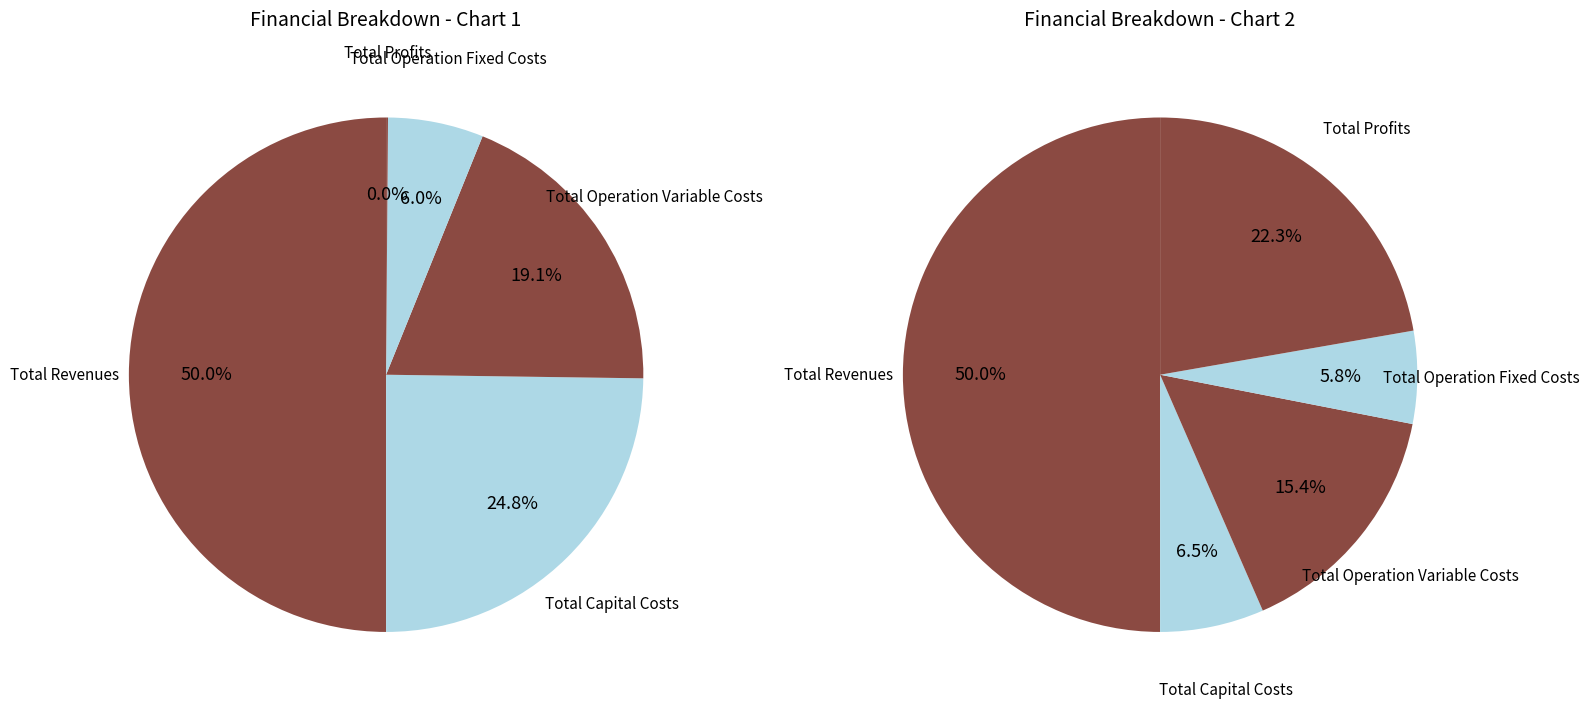

What percentage is the Total Capital Costs slice, to the nearest percent?

25%